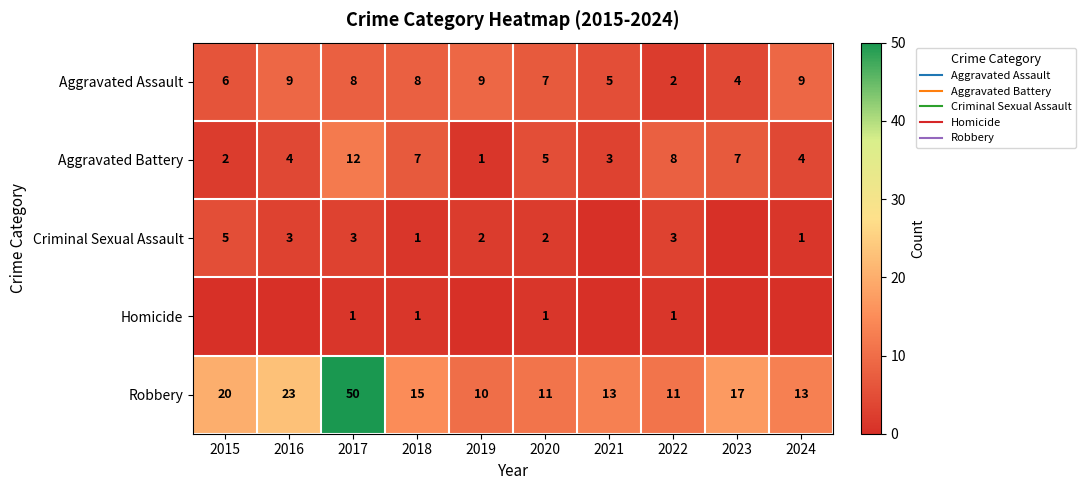

What is the lowest value of the Aggravated Battery series?

1